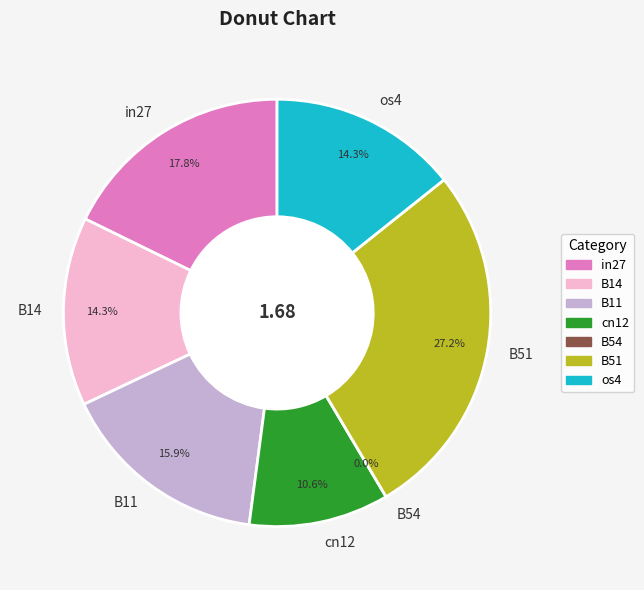

What is the change in value from in27 to os4?

-0.1